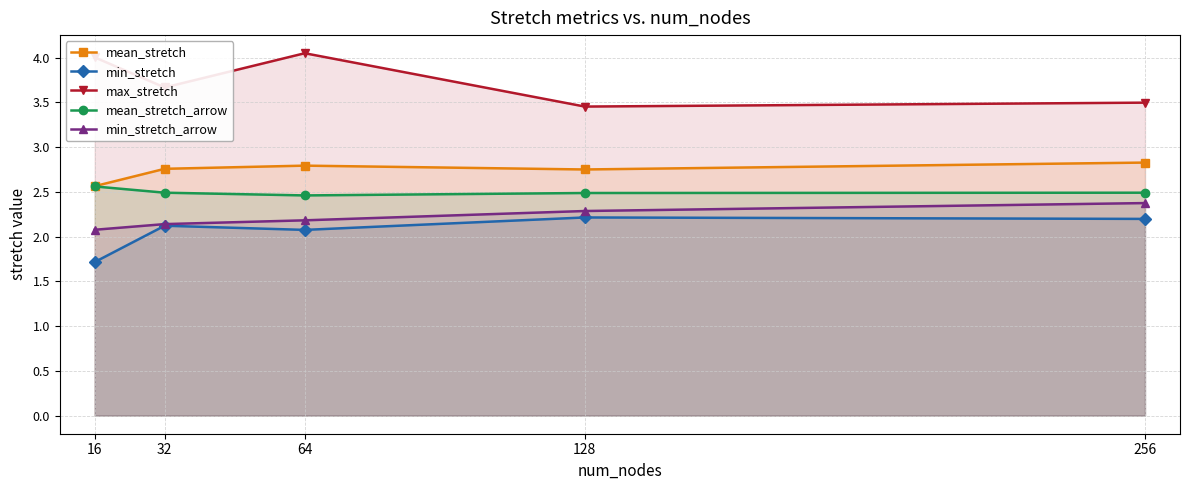

What is the sum of all mean_stretch_arrow values?

12.5